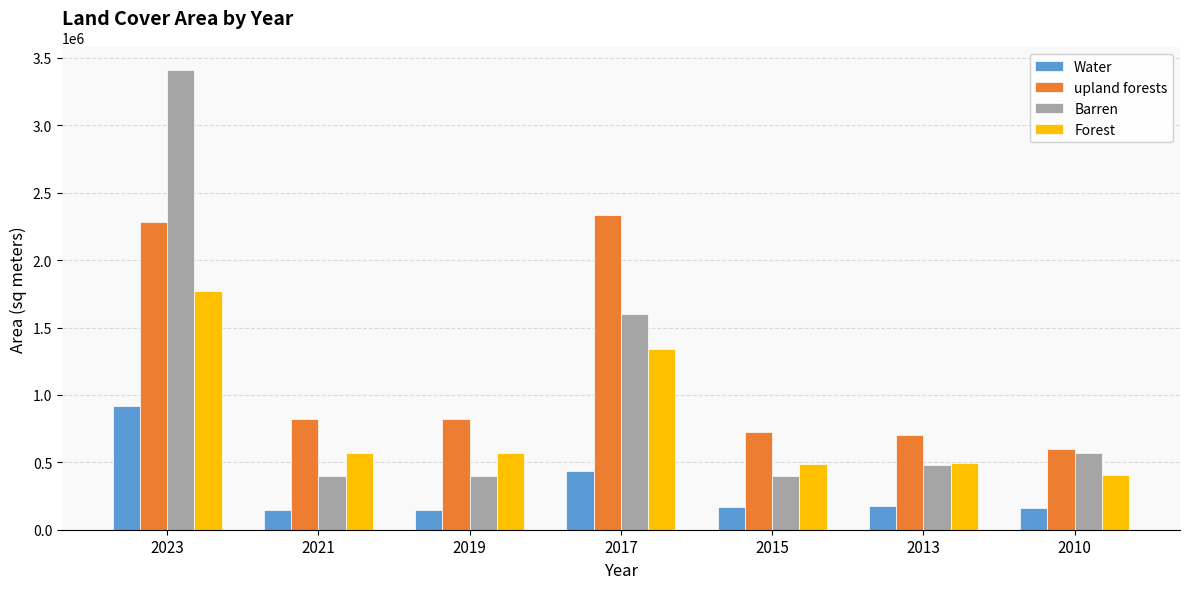

Between 2021 and 2015, which series saw the biggest shift?

upland forests